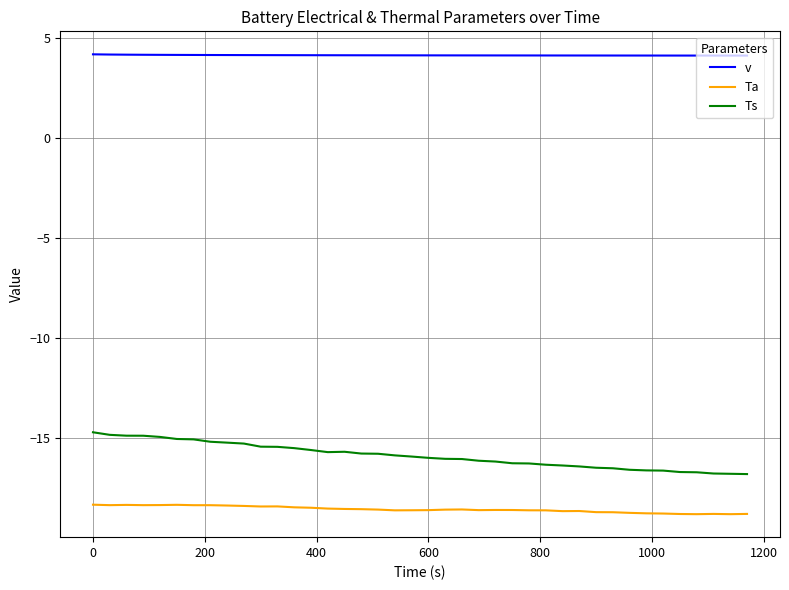

List the series in order of their peak value, lowest first.

Ta, Ts, v